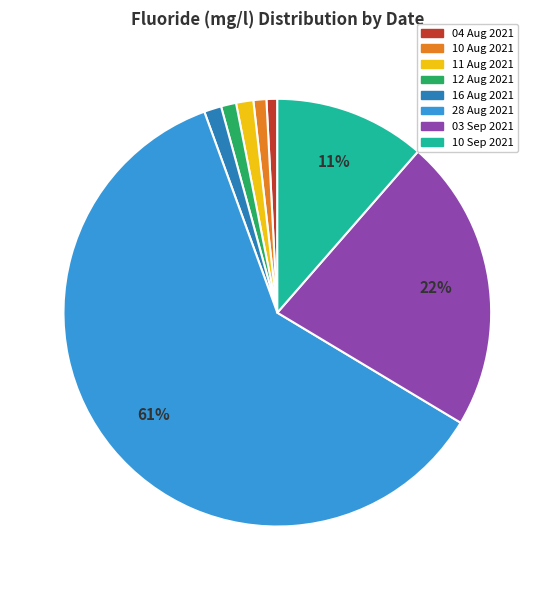

How many segments does this pie chart have?

8